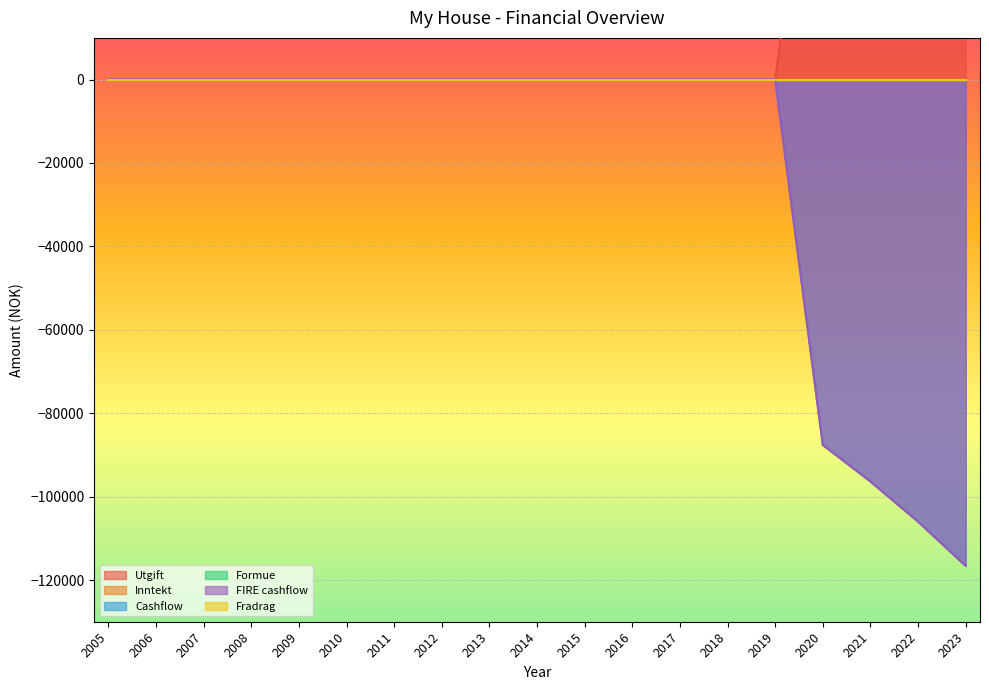

At which label is Cashflow closest to -58297?

2020